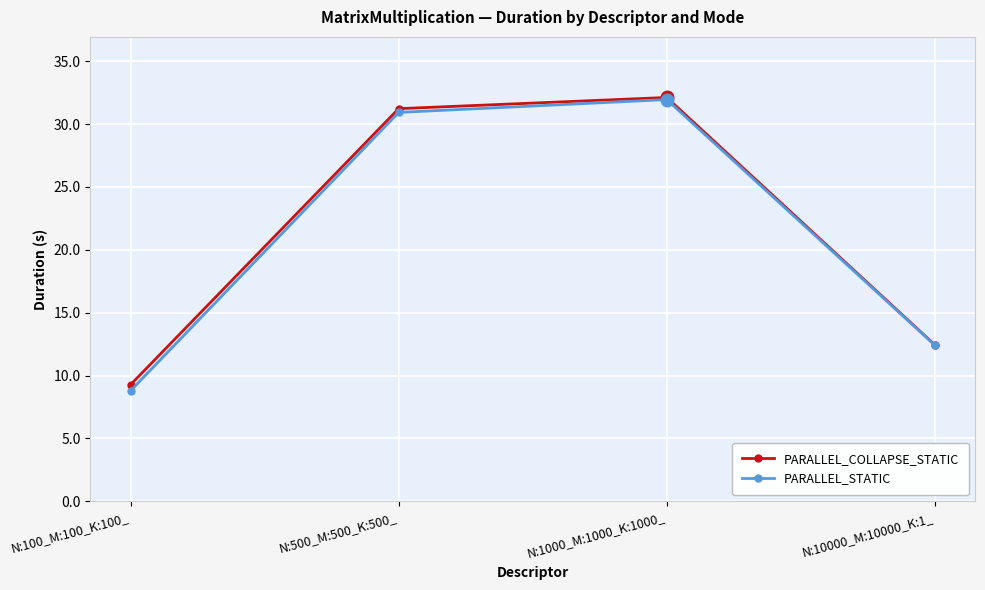

What is the label of the 1st point from the left?

N:100_M:100_K:100_